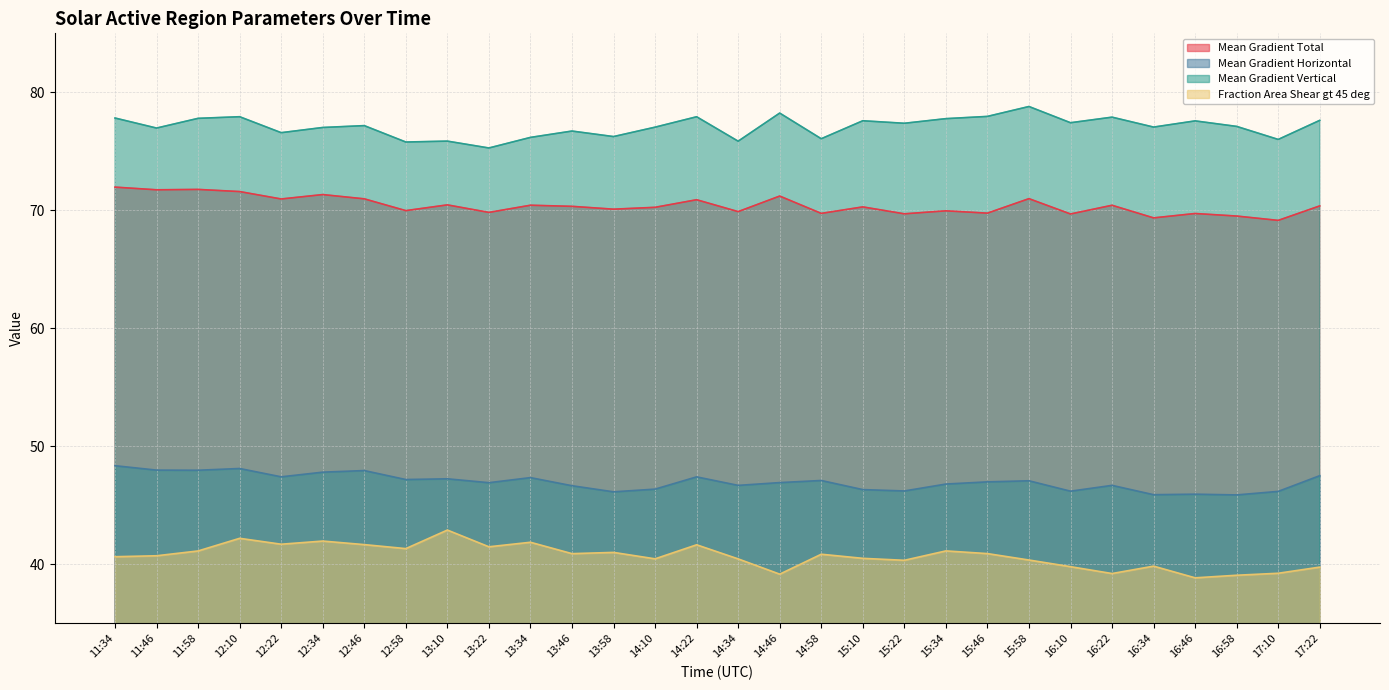

List the labels in order of Mean Gradient Horizontal value, largest first.

11:34, 12:10, 11:46, 11:58, 12:46, 12:34, 17:22, 12:22, 14:22, 13:34, 13:10, 12:58, 14:58, 15:58, 15:46, 14:46, 13:22, 15:34, 16:22, 14:34, 13:46, 14:10, 15:10, 15:22, 16:10, 17:10, 13:58, 16:46, 16:34, 16:58